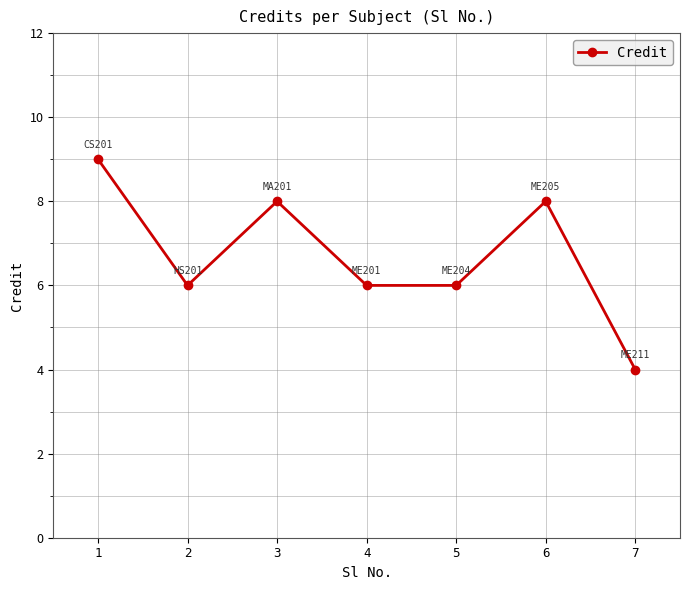

What is the difference between the values at 3 and 2?

2